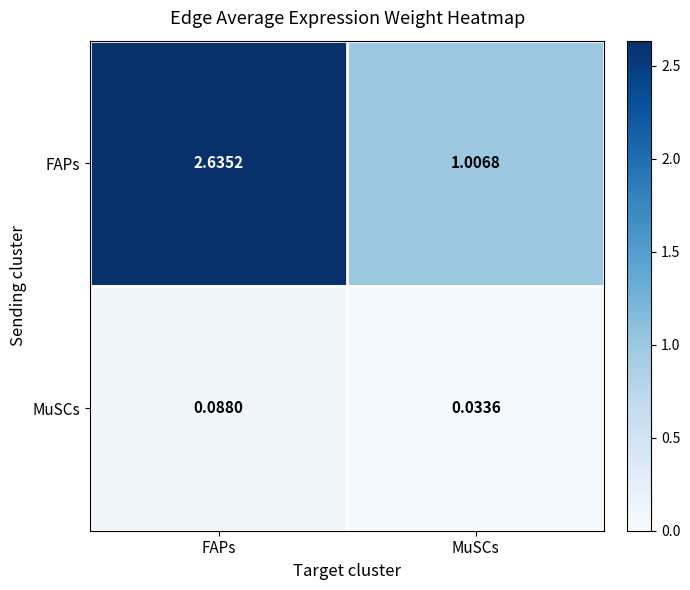

Where is MuSCs nearest to the value 0?

MuSCs